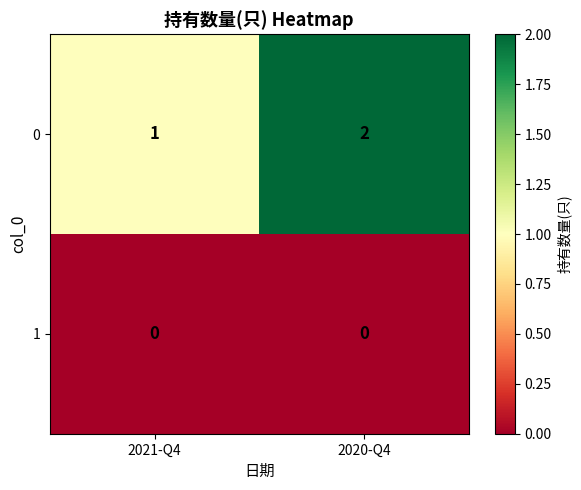

Is it true that 0 equals 1 at 2021-Q4?

True